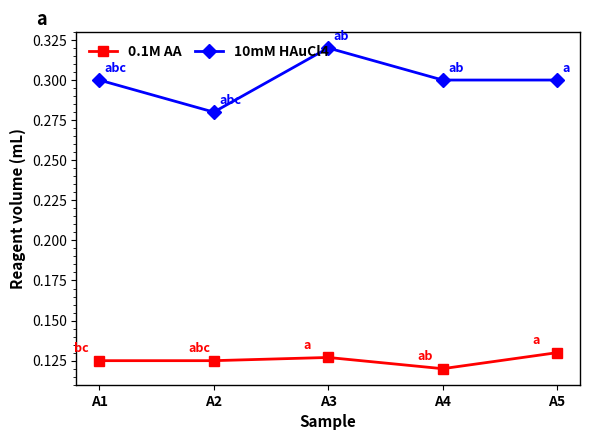

List the series in order of their peak value, lowest first.

0.1M AA, 10mM HAuCl4